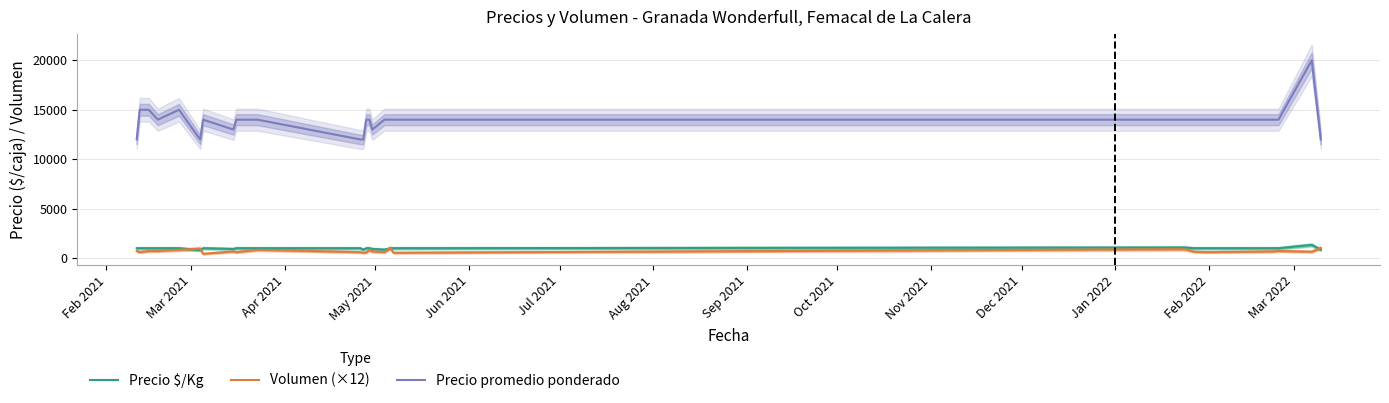

True or false: Precio promedio ponderado and Precio $/Kg intersect in this chart.

False